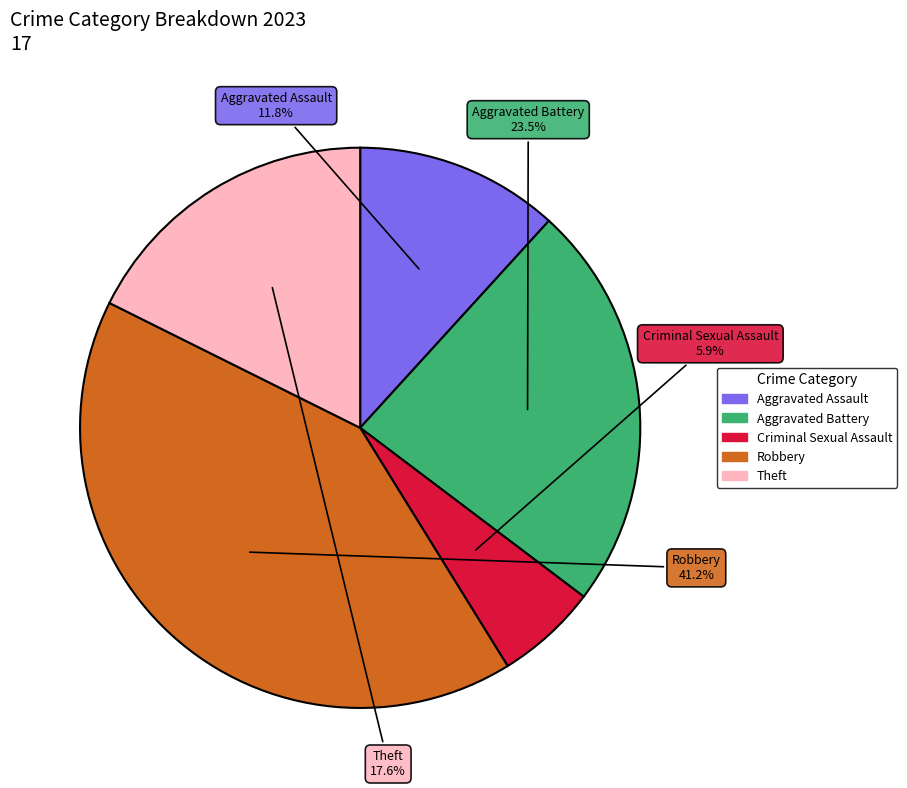

Count the number of slices in the pie.

5